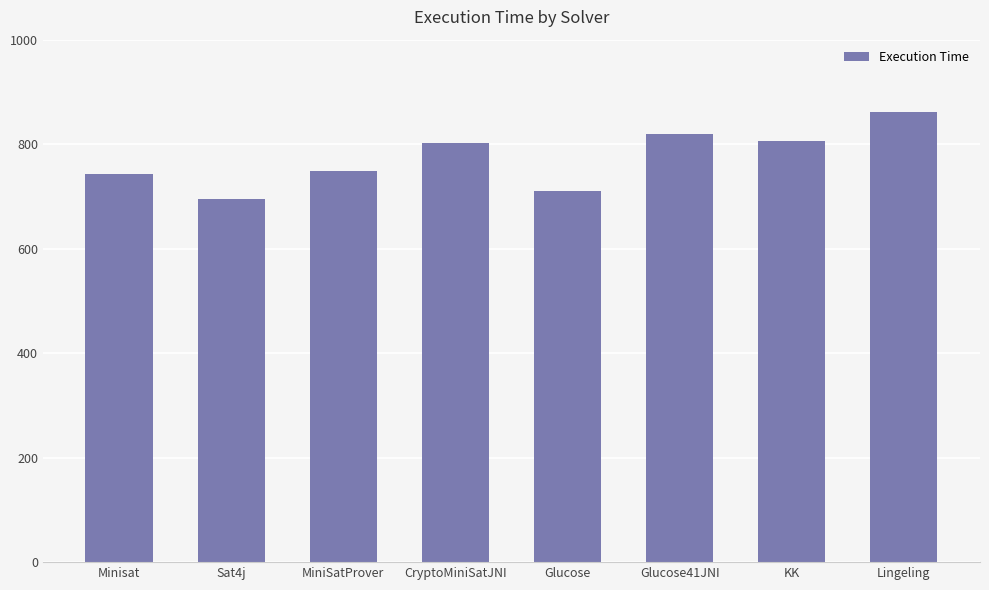

Does the chart contain stacked bars?

No